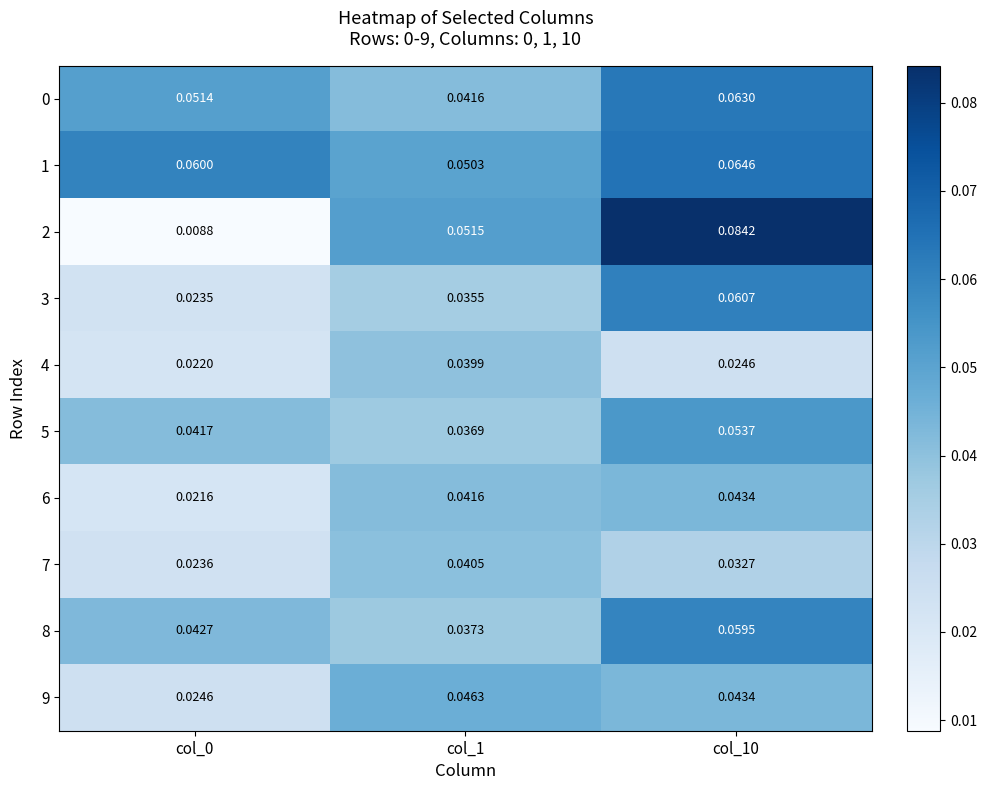

Which series changed the most between col_0 and col_1?

2